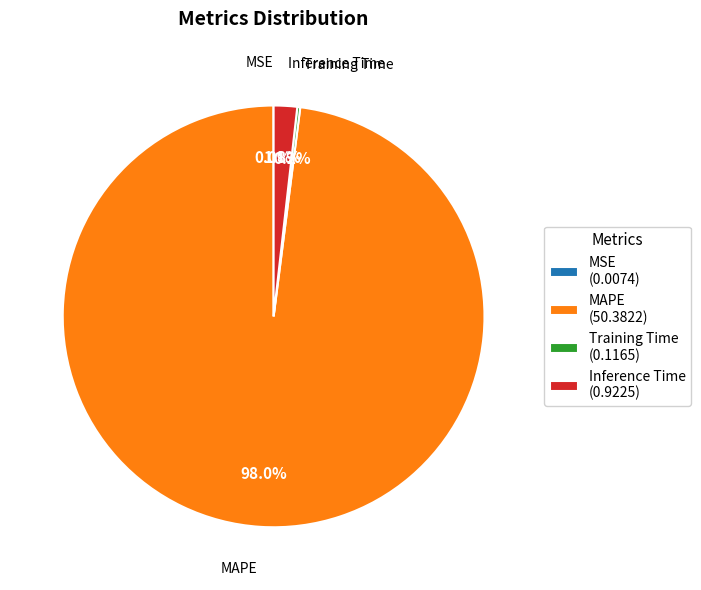

What is the largest slice in the pie chart?

MAPE